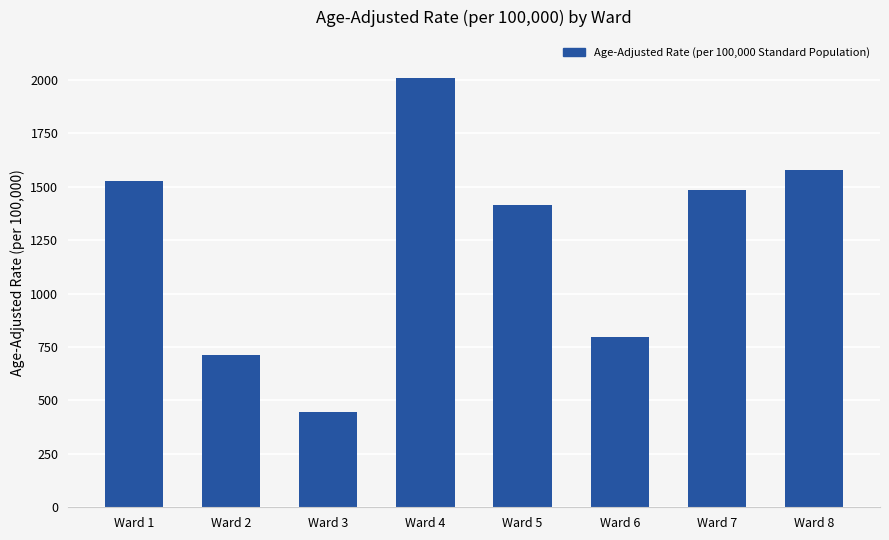

How many distinct data groups are displayed?

1